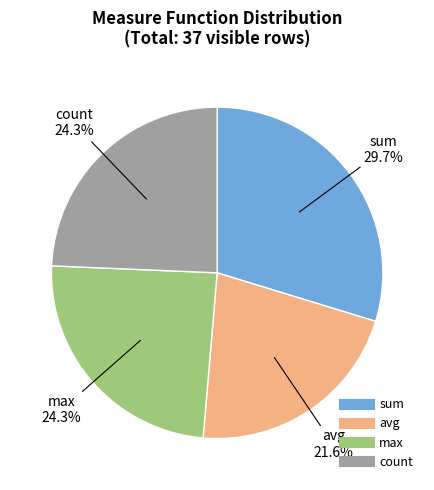

Does any single category account for the majority?

No